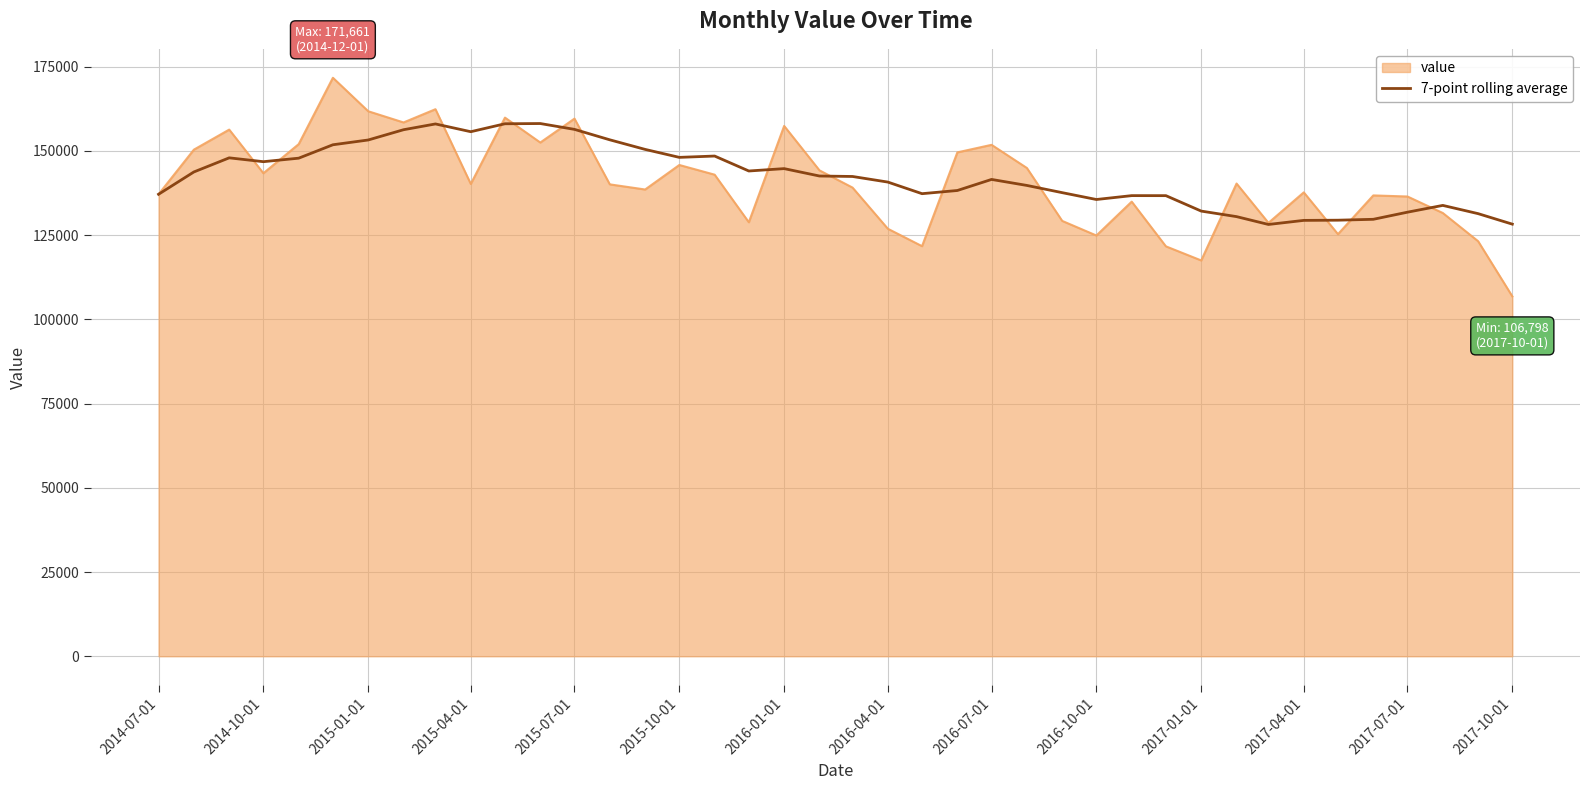

What is the greatest value displayed?

171661.0